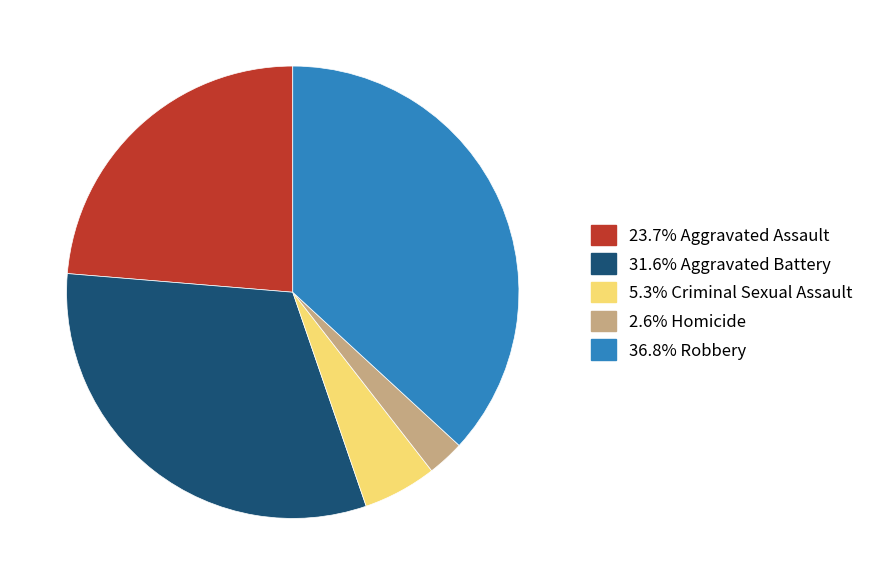

Approximately how many times larger is the value at 36.8% Robbery compared to 2.6% Homicide?

14.0